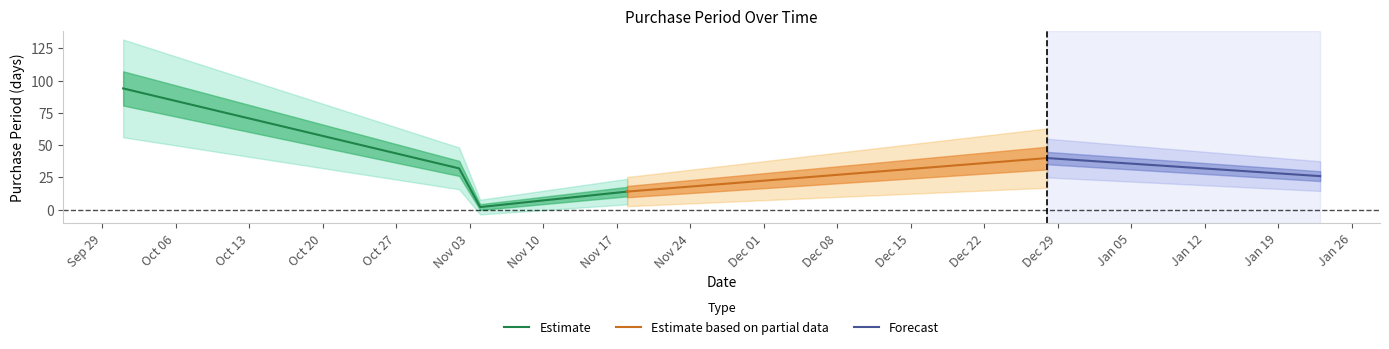

At which category does the data reach its first local peak?

2015-12-28